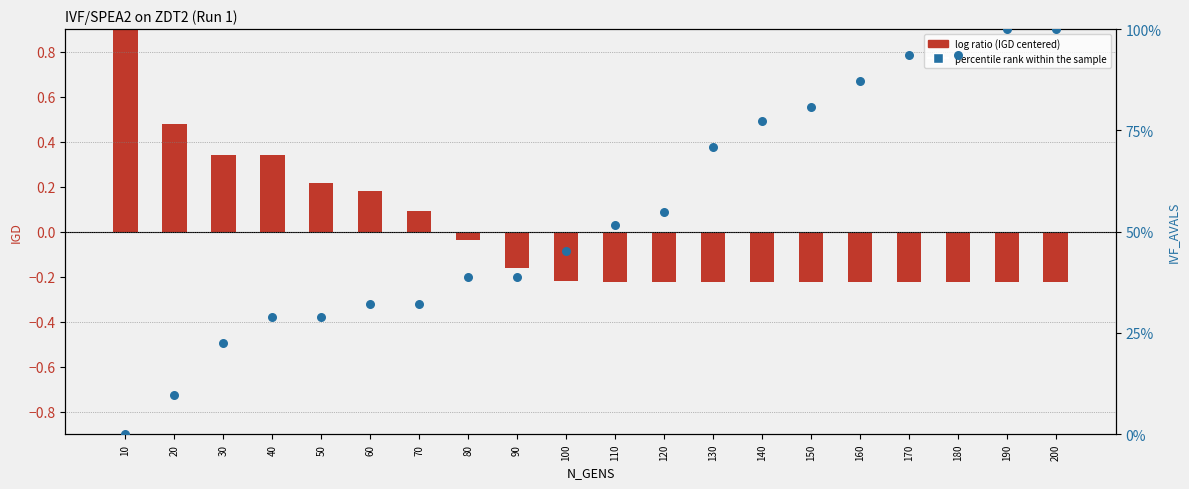

Which series contains the highest Y value?

percentile rank (IVF_AVALS)